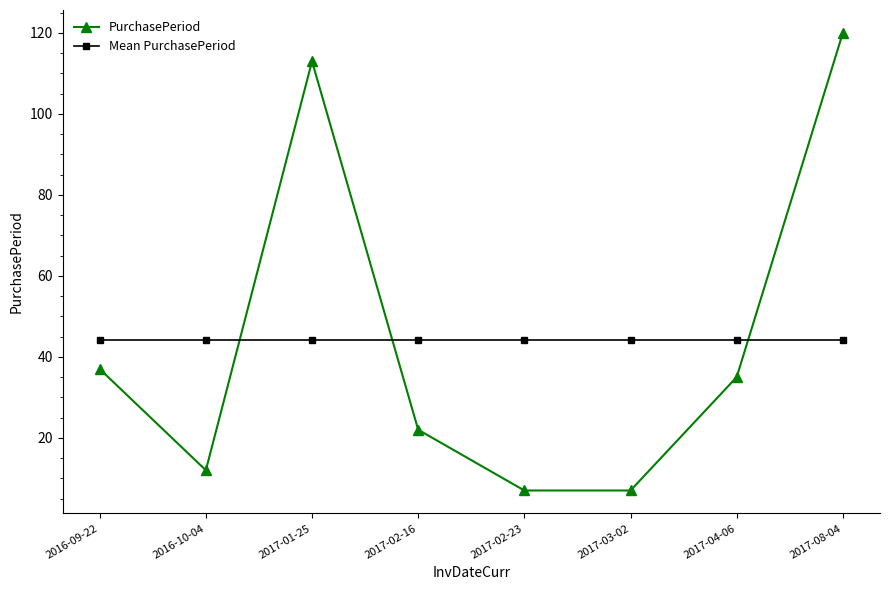

At which category is the sum across all series the highest?

2017-08-04